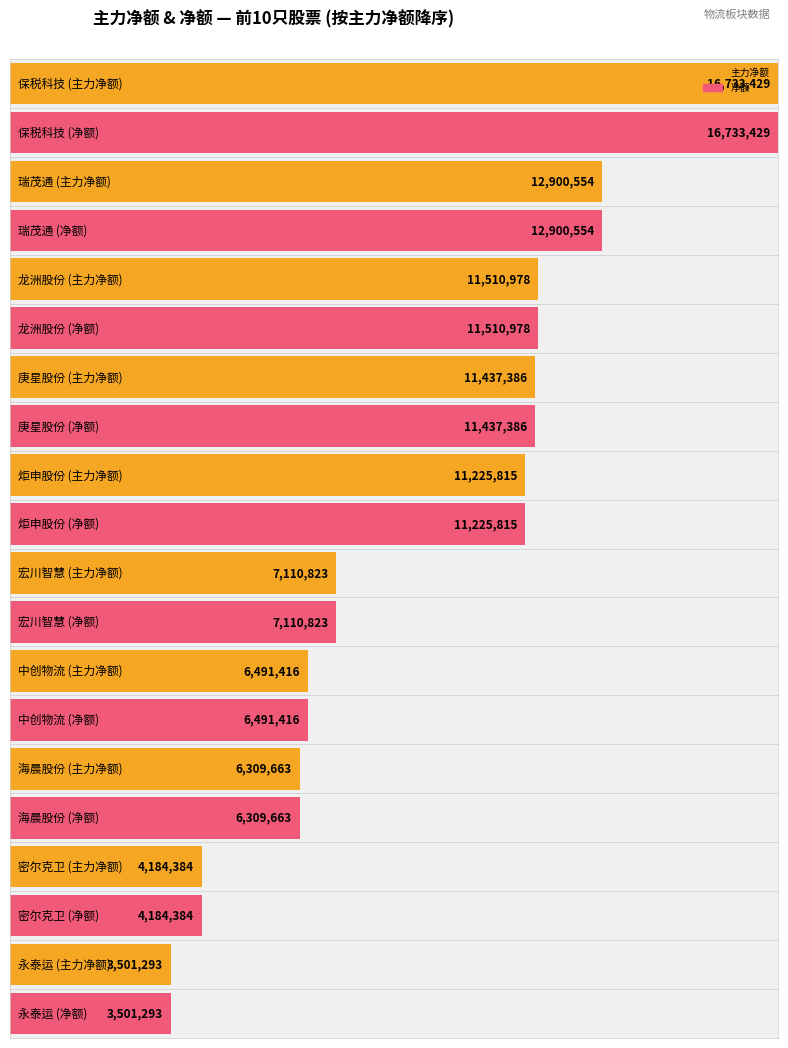

Which category has the highest value in the 主力净额 series?

保税科技